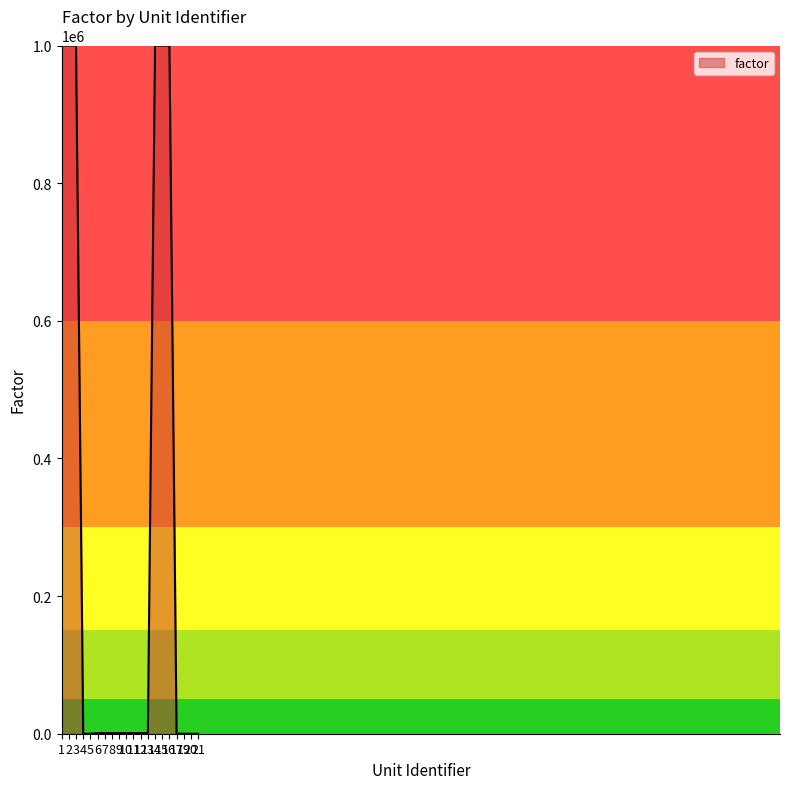

Does the chart display data point markers on the line(s)?

No